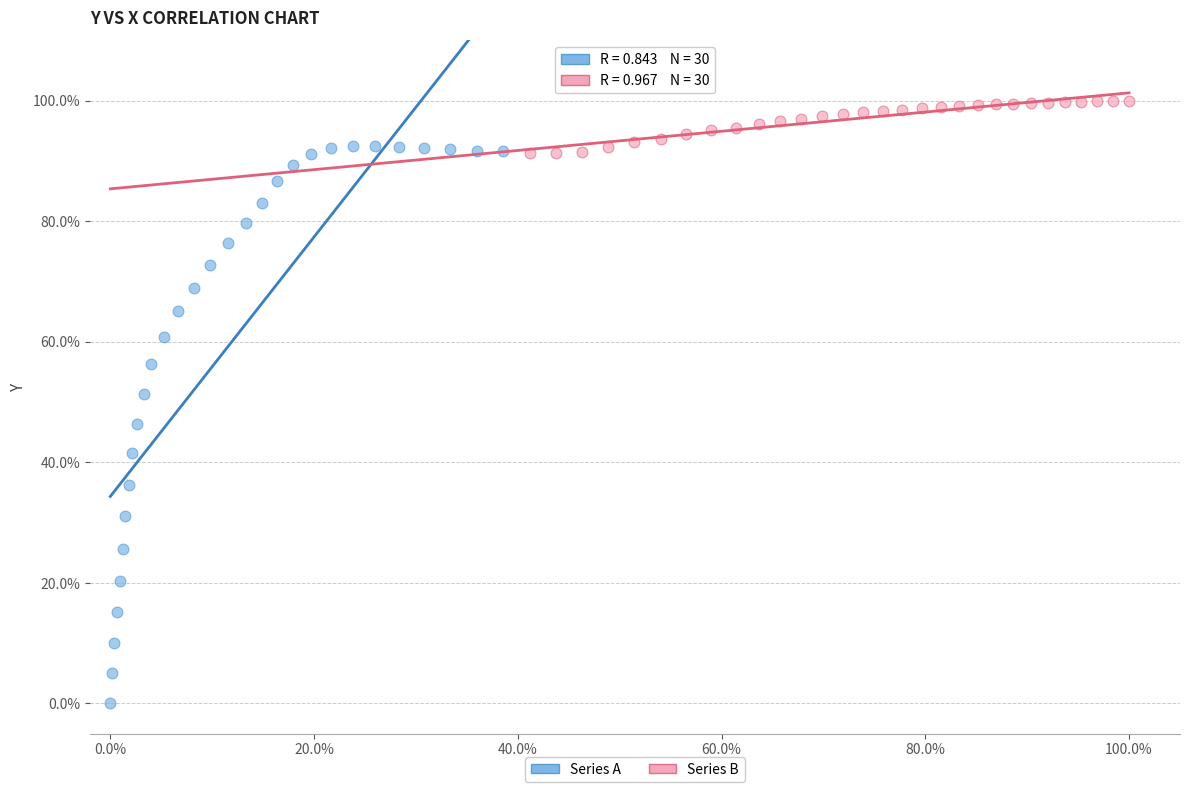

Which series reaches the minimum Y coordinate?

Series A